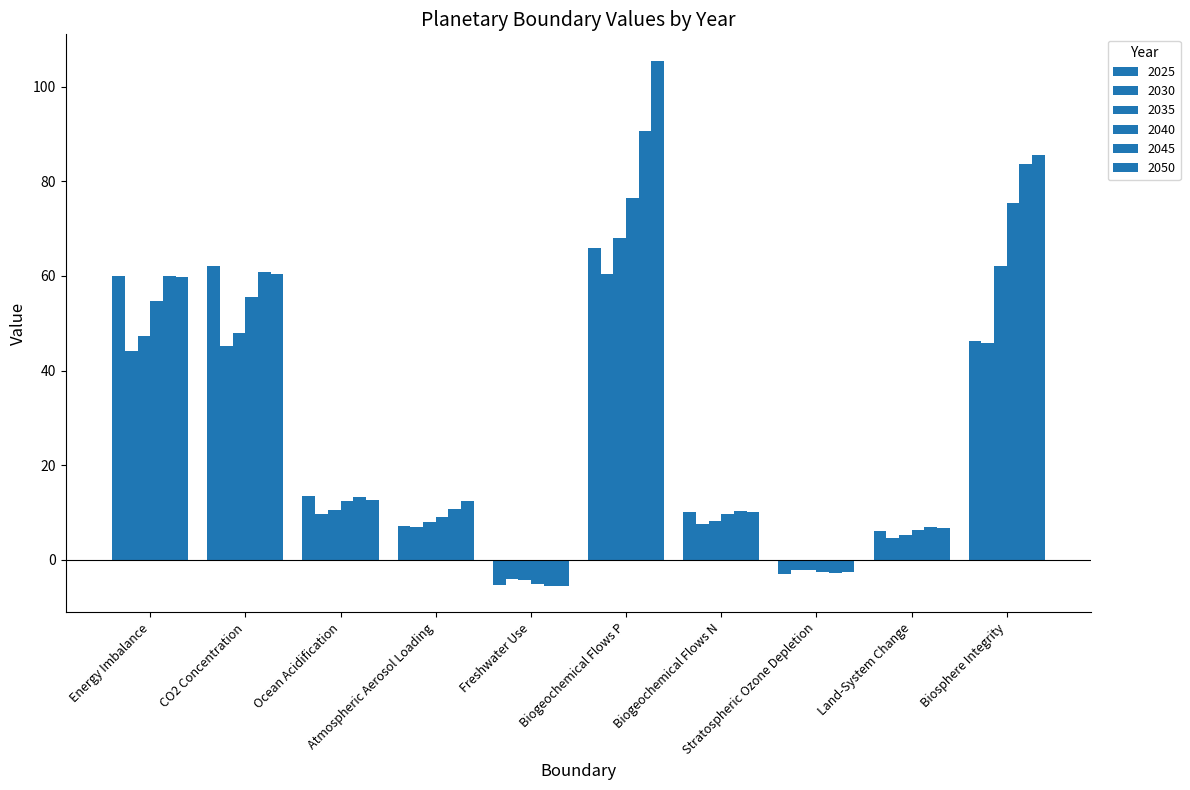

The value of 2045 at Biogeochemical Flows N is 10.4. True or false?

True